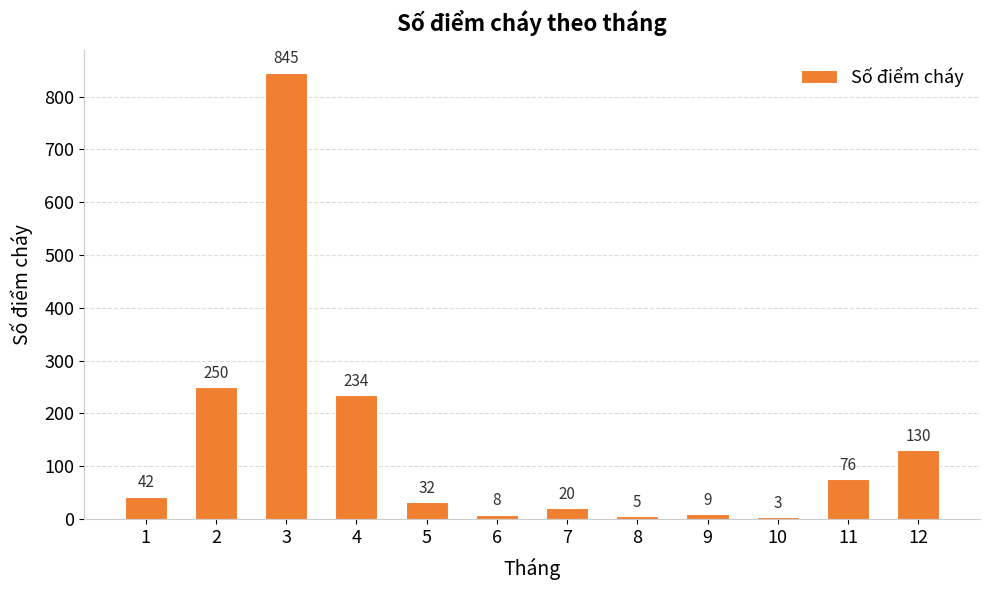

Which label corresponds to the smallest value in the chart?

10